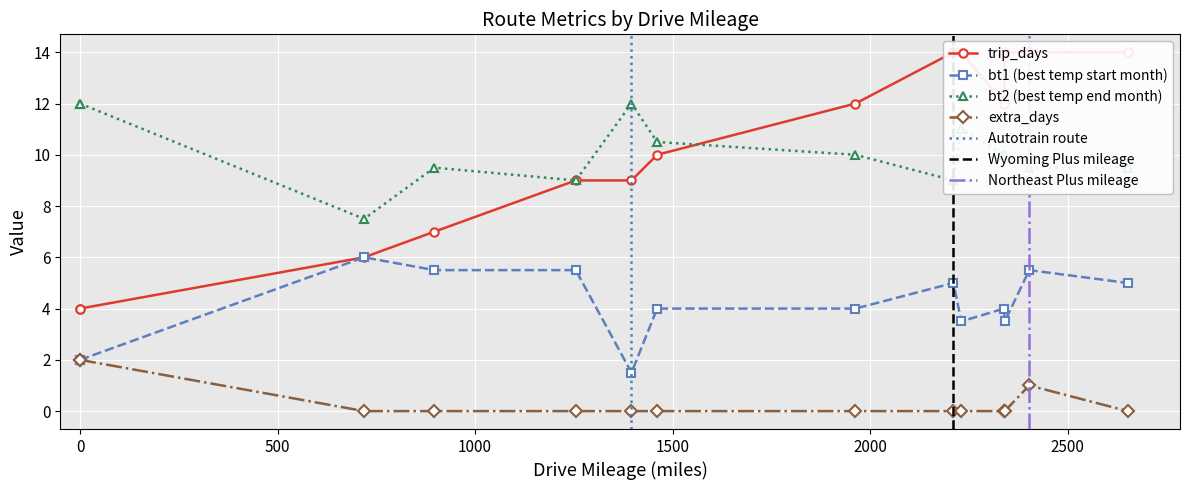

Count the extra_days values in the range 0 to 1.

12